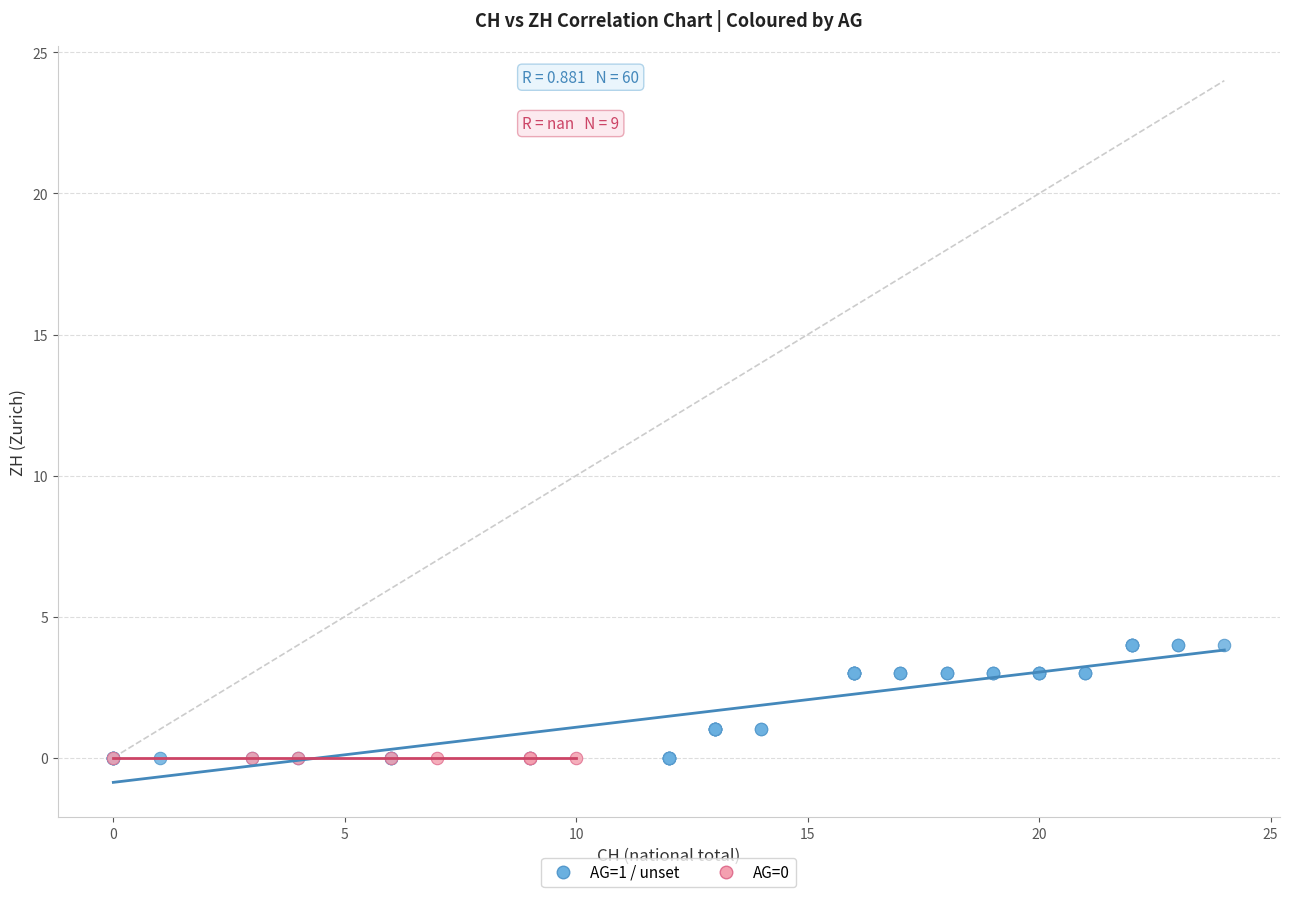

Which series reaches the maximum Y coordinate?

AG=1 / unset